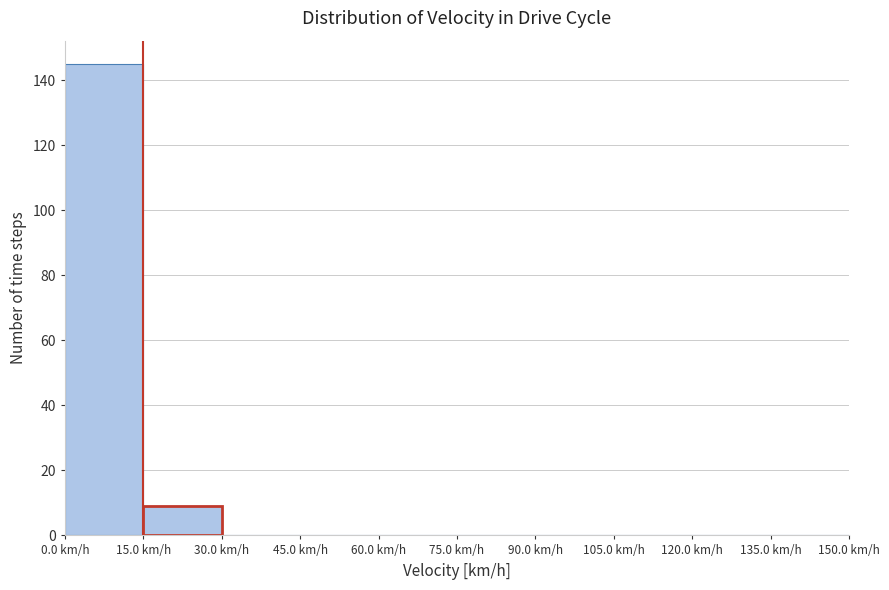

Reading left to right, list every bar in this chart as the range it spans on the x-axis followed by its height. Neither the bar edges nor the heights are printed on the chart, so give them approximately, as read against the axes.

0 to 15: 146
15 to 30: 10
30 to 45: 0
45 to 60: 0
60 to 75: 0
75 to 90: 0
90 to 105: 0
105 to 120: 0
120 to 135: 0
135 to 150: 0